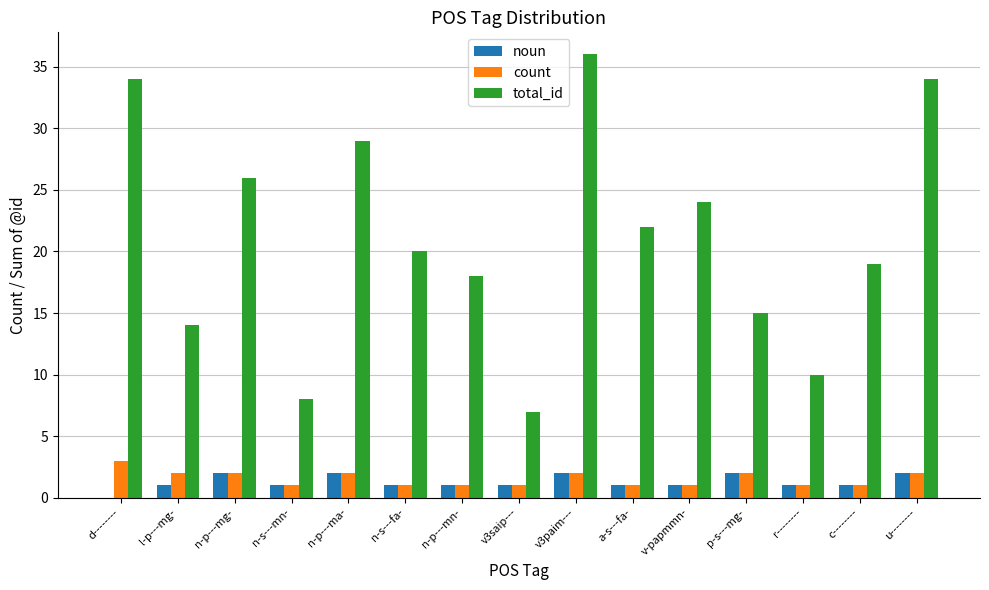

Are the bars horizontal?

No